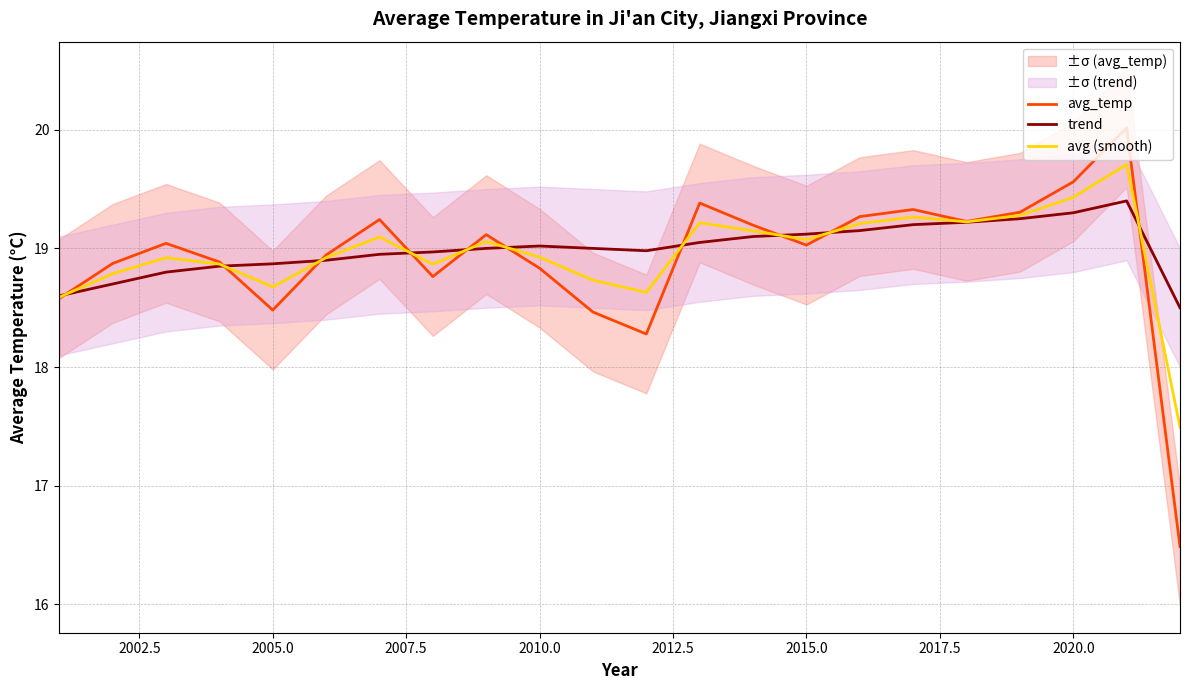

What is the minimum value for avg (smooth)?

17.5